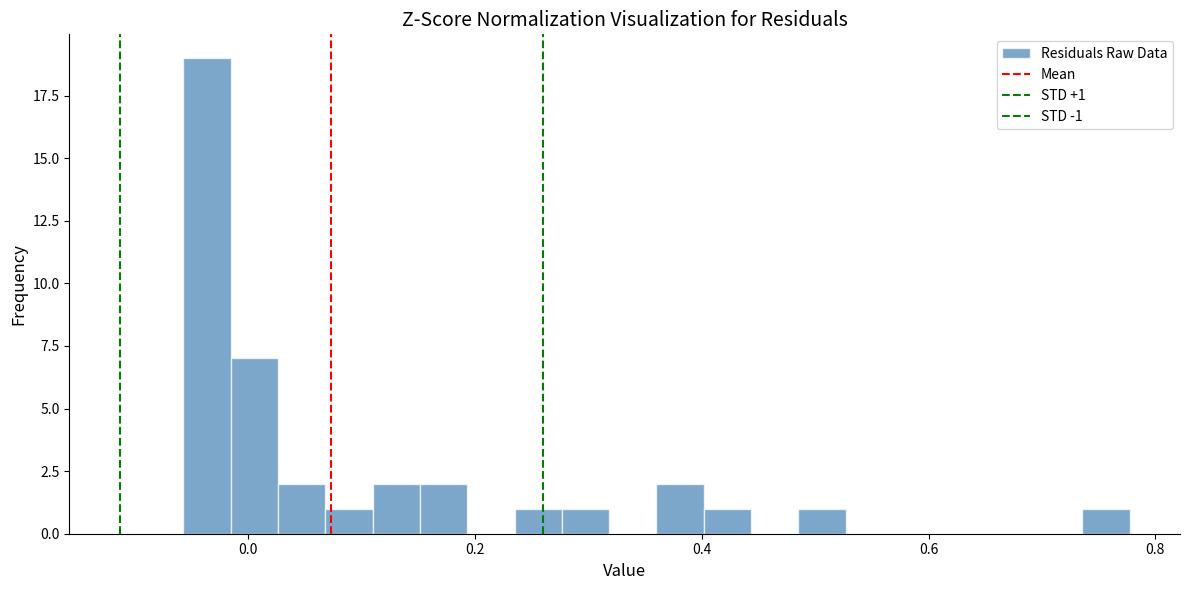

Read against the x-axis, roughly where is the centre of the tallest bar?

-0.04